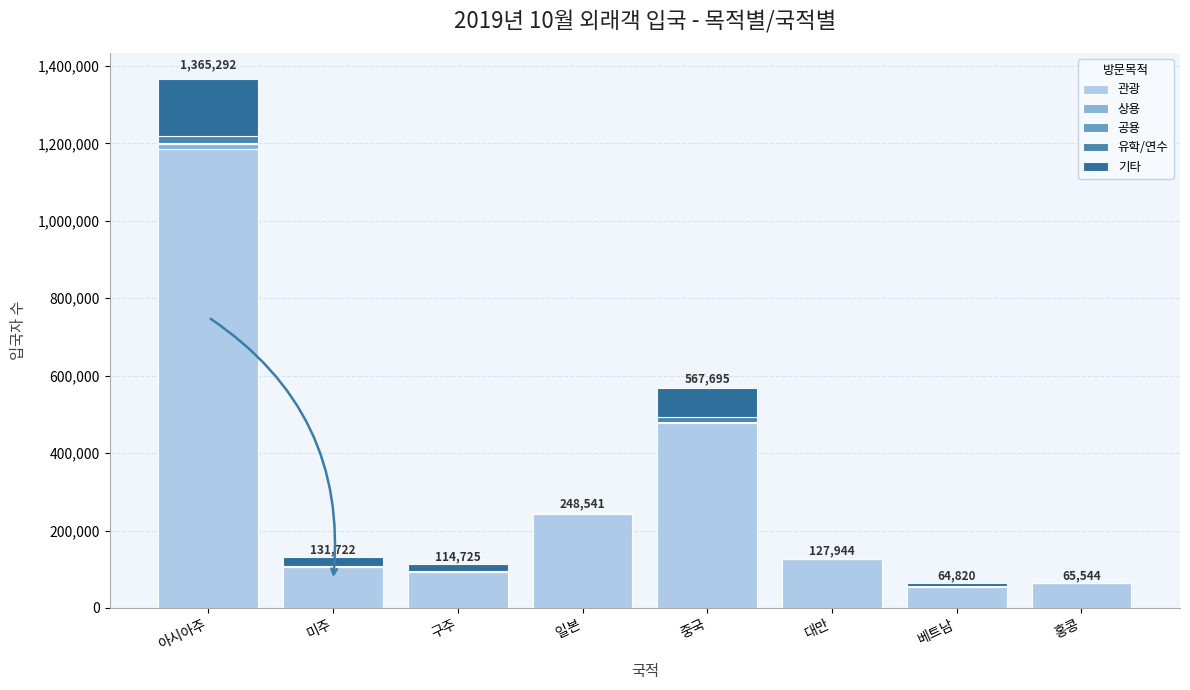

Where is 관광 nearest to the value 619377?

중국